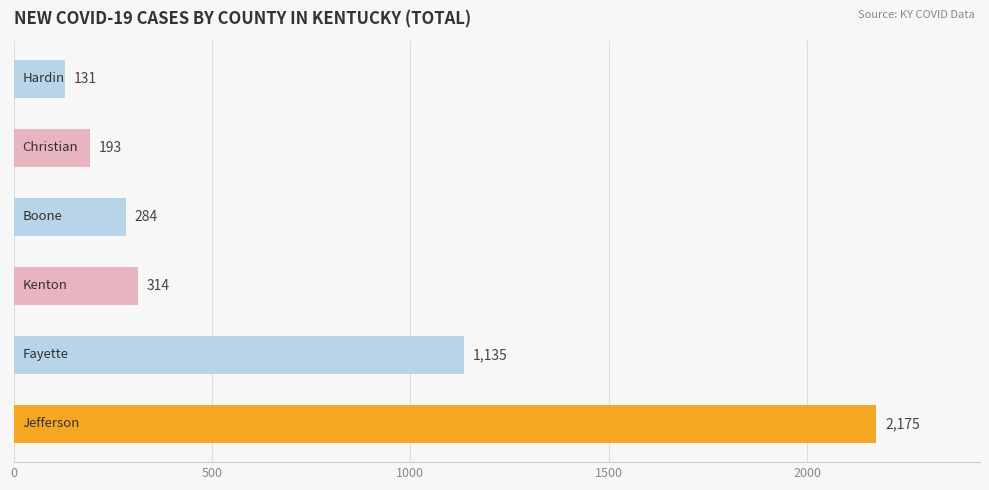

Reading top to bottom, extract all data points from this chart.

131	193	284	314	1135	2175